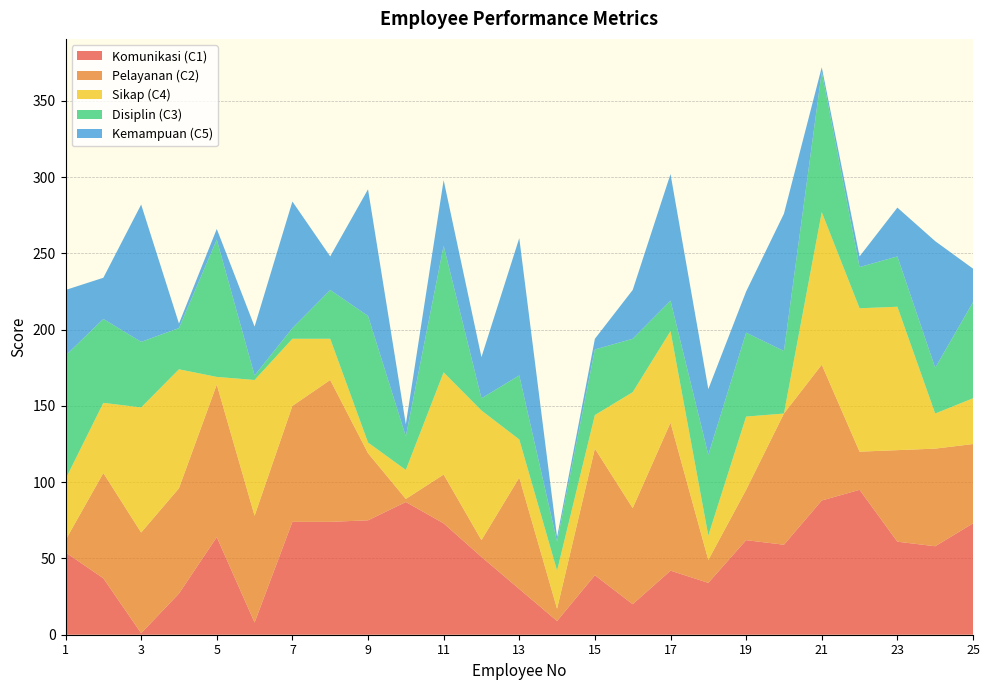

Reading left to right, what are all the values shown in this chart?

Komunikasi (C1): 54	37	1	27	64	8	74	74	75	87	73	51	30	9	39	20	42	34	62	59	88	95	61	58	73
Pelayanan (C2): 8	69	66	69	100	70	76	93	44	2	32	11	73	8	83	63	97	15	33	86	89	25	60	64	52
Sikap (C4): 40	46	82	78	5	89	44	27	7	19	67	85	25	25	22	76	60	16	48	0	100	94	94	23	30
Disiplin (C3): 81	55	43	27	90	3	7	32	83	22	83	8	42	19	43	35	20	53	55	41	92	27	33	30	63
Kemampuan (C5): 43	27	90	3	7	32	83	22	83	8	43	27	90	3	7	32	83	43	27	90	3	7	32	83	22